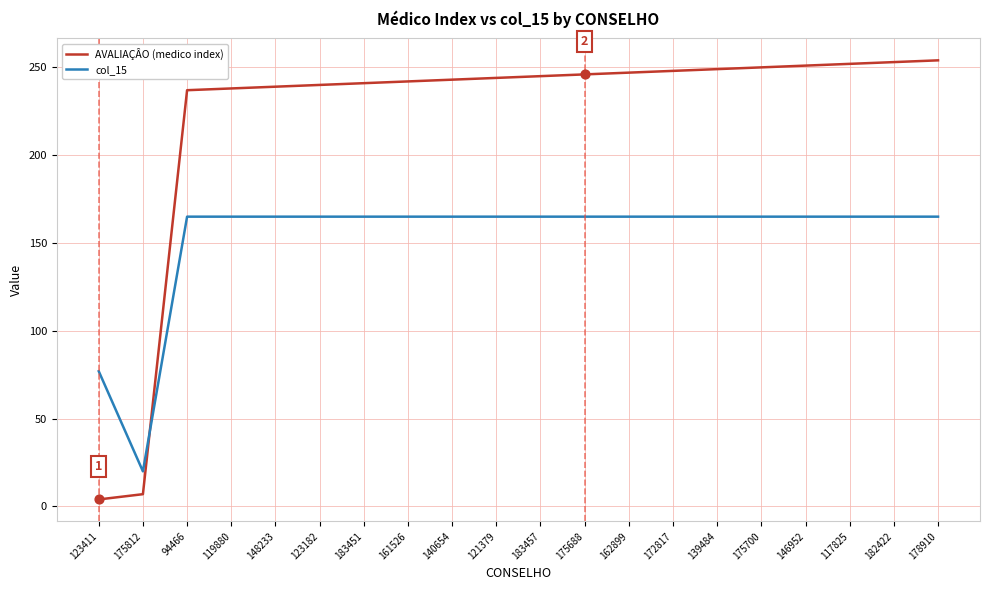

At how many categories does at least one series exceed 195?

18